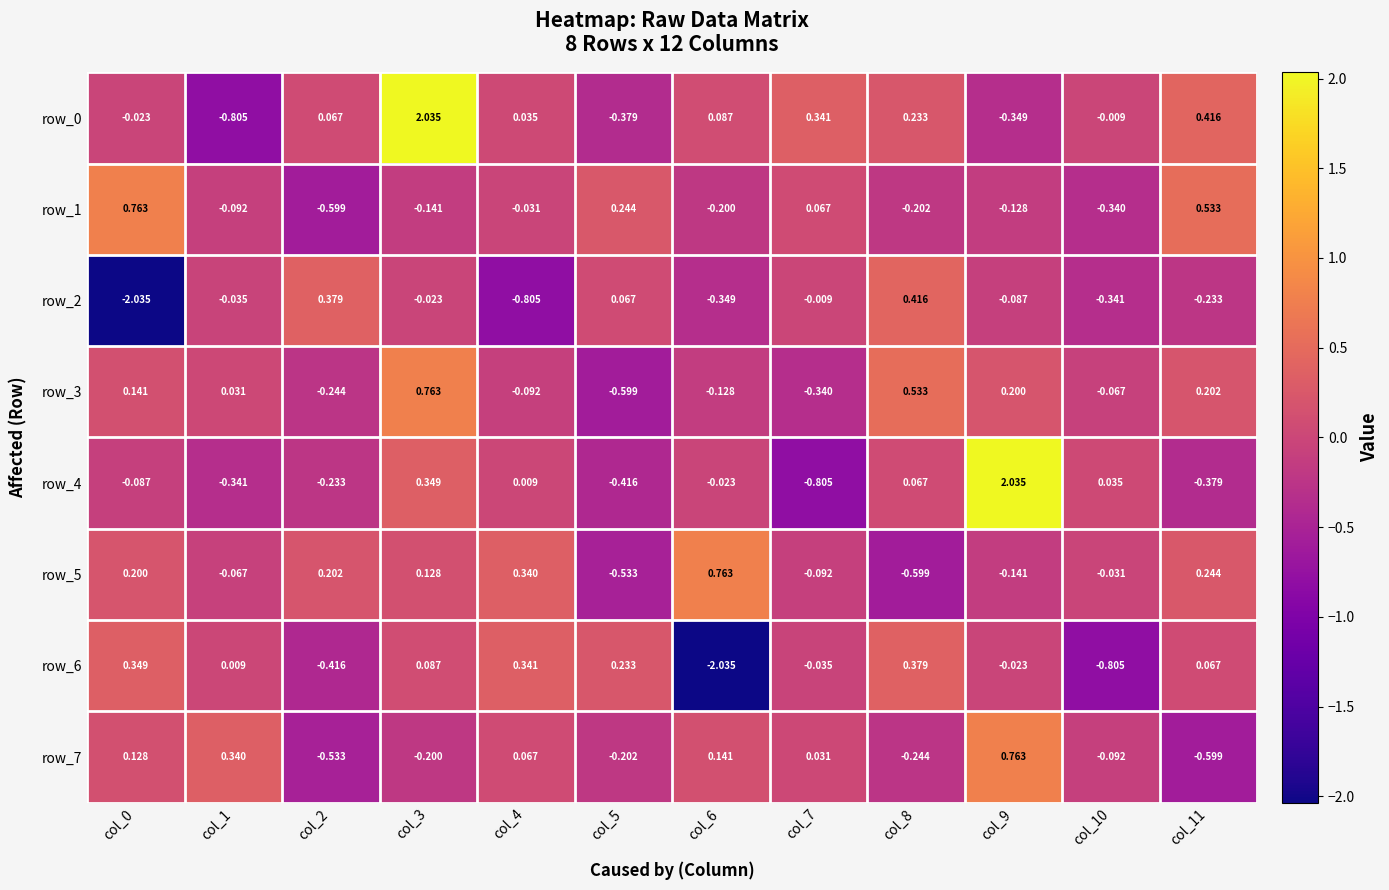

Count the number of categories in the chart.

12